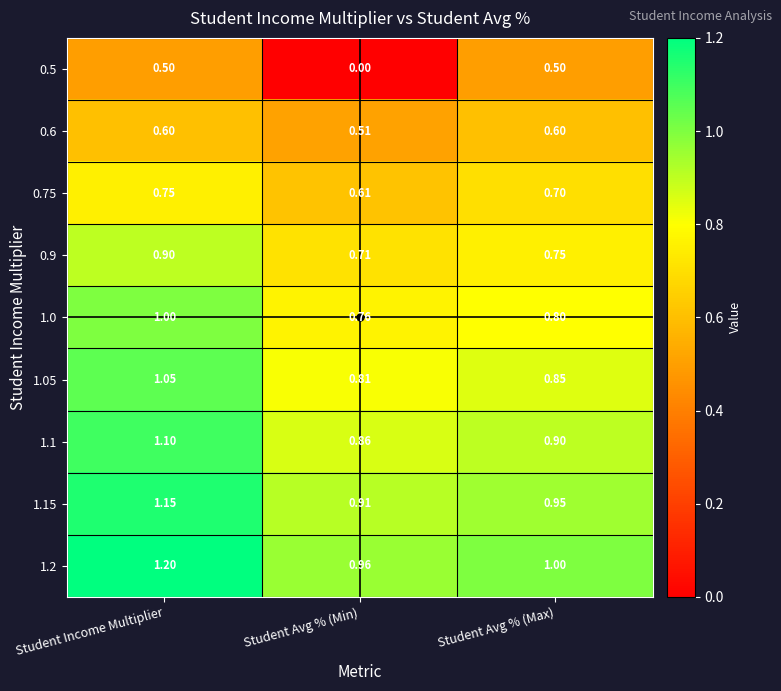

How many series are shown in this chart?

9